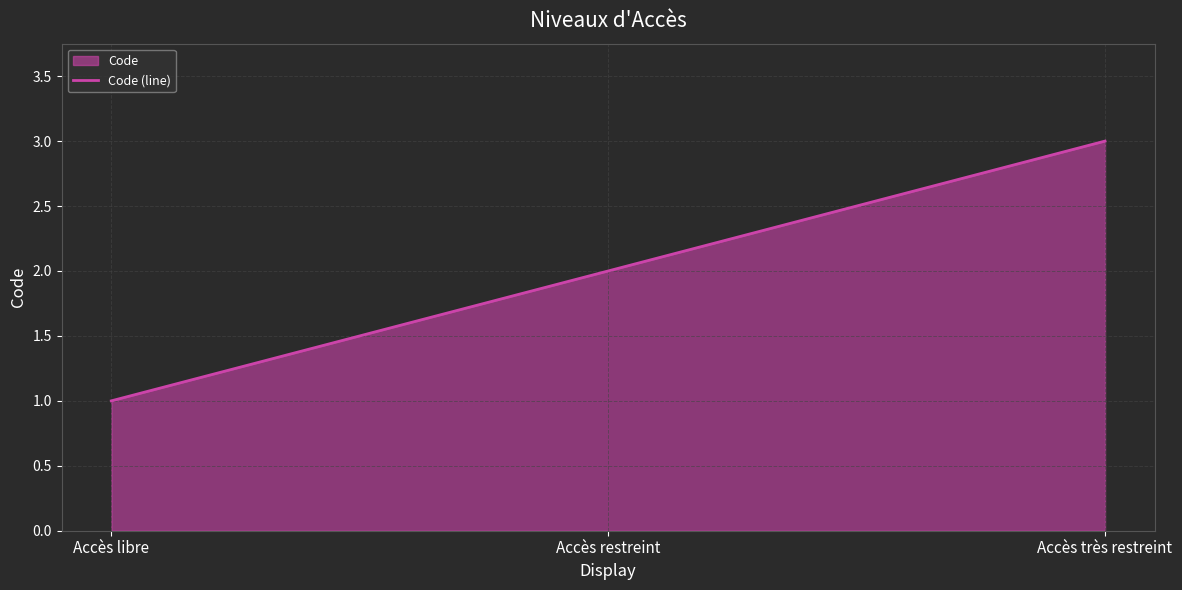

Count the number of data series in this chart.

1